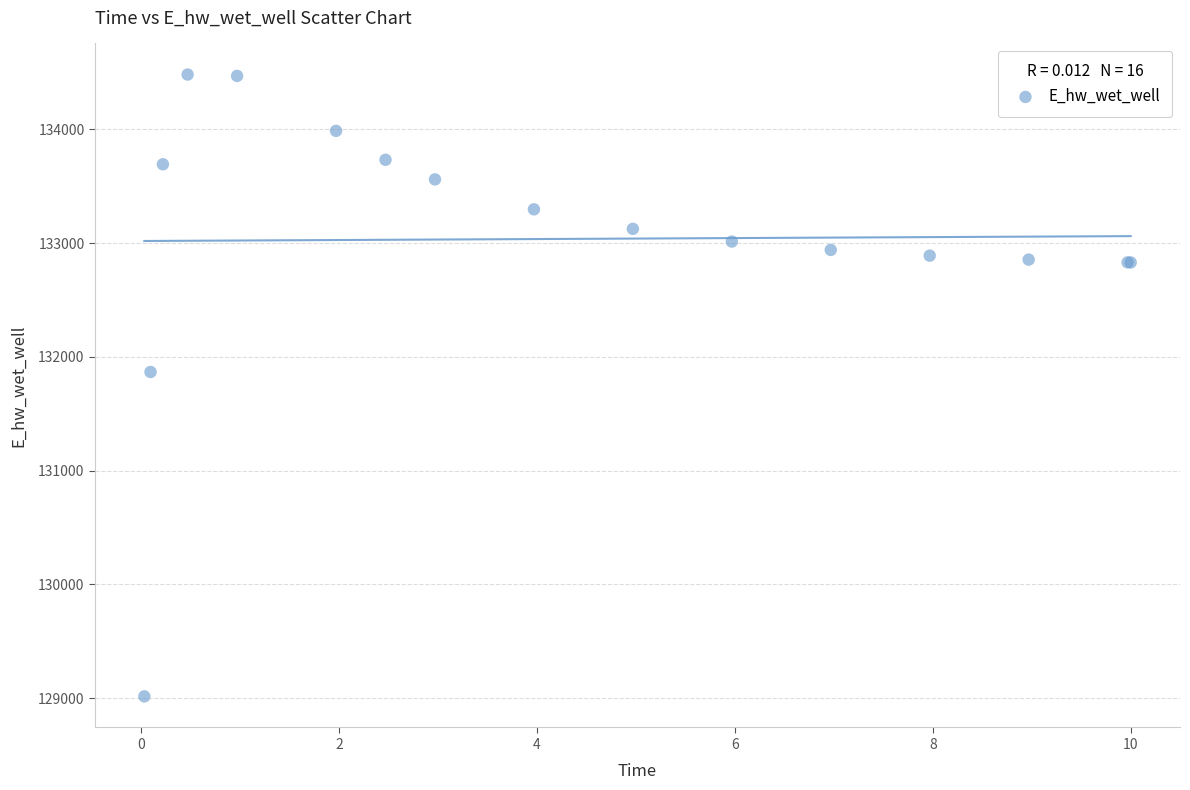

What Y value in the scatter plot is closest to 131748?

131866.8